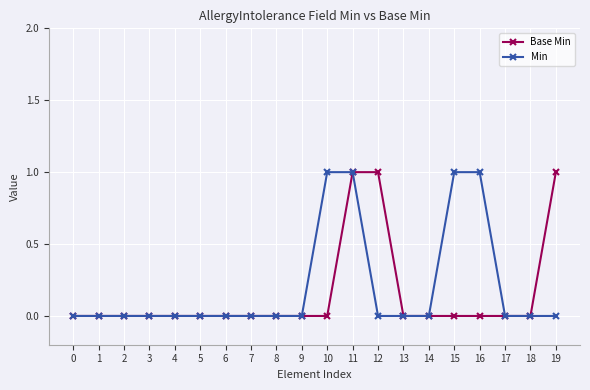

Reading right to left, list all the values displayed in this chart.

Base Min: 1	0	0	0	0	0	0	1	1	0	0	0	0	0	0	0	0	0	0	0
Min: 0	0	0	1	1	0	0	0	1	1	0	0	0	0	0	0	0	0	0	0